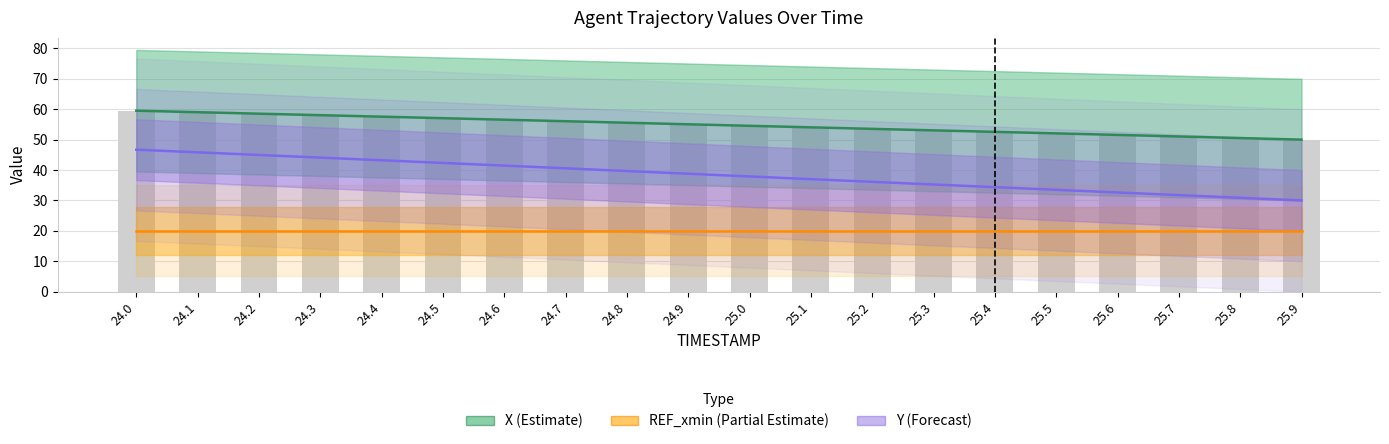

List the series in order of their overall mean, highest first.

X (Estimate), Y (Forecast), REF_xmin (Partial Estimate)